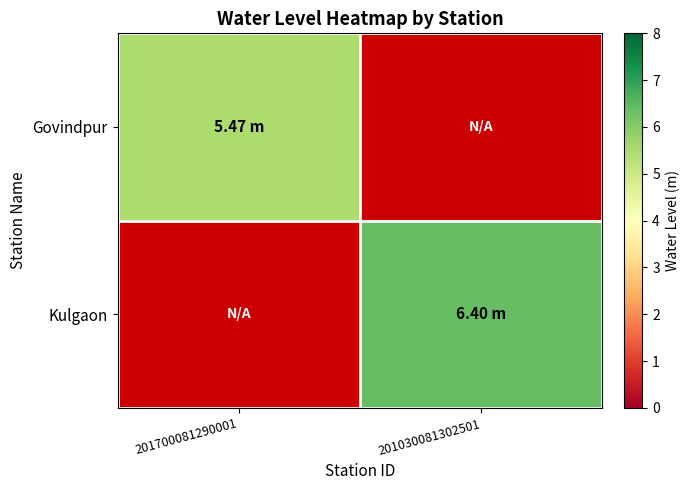

What is the difference between the highest and lowest values at 201700081290001?

5.5